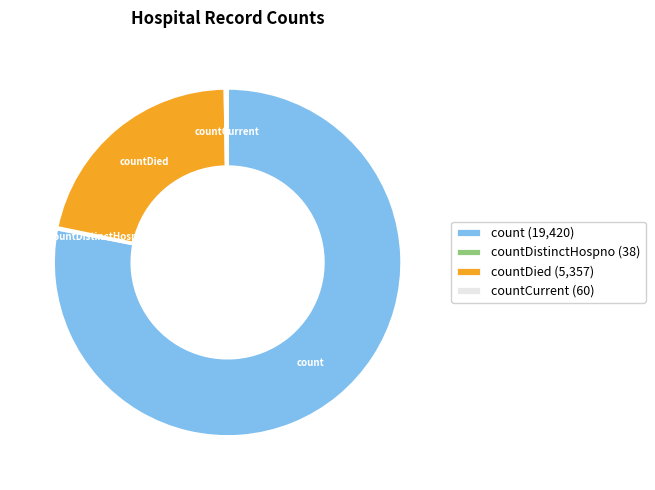

True or false: countDied (5,357) accounts for 22% of the total.

True